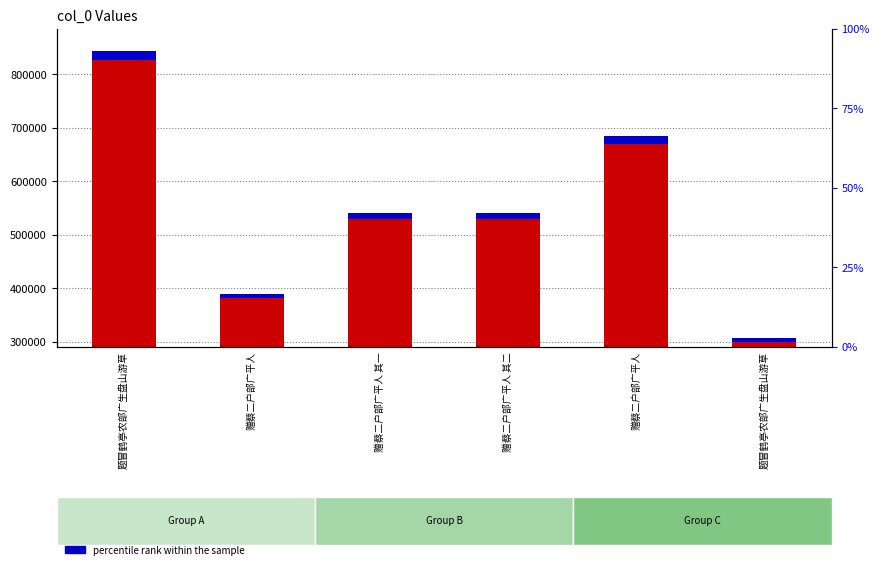

What is the label of the 2nd bar from the left?

赠蔡二户部广平人